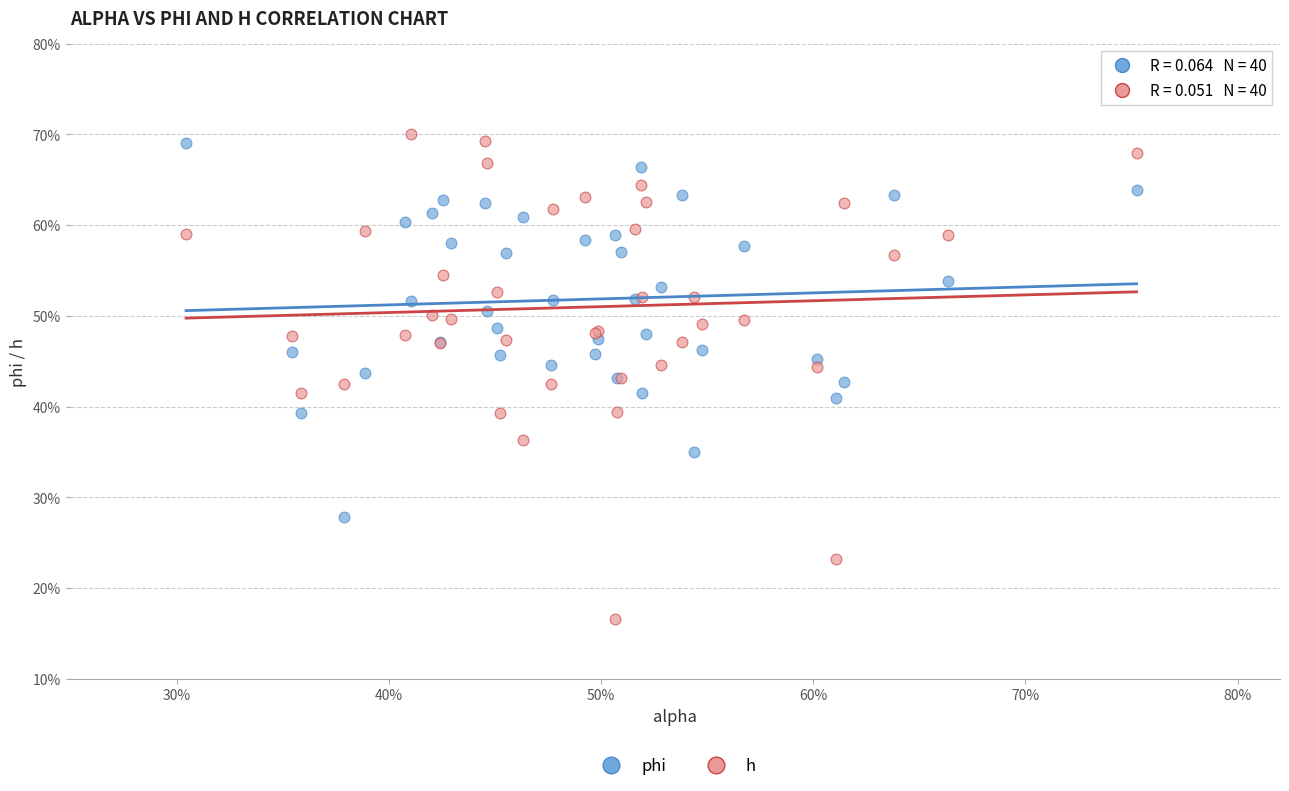

Which series has the largest Y range (max minus min)?

h